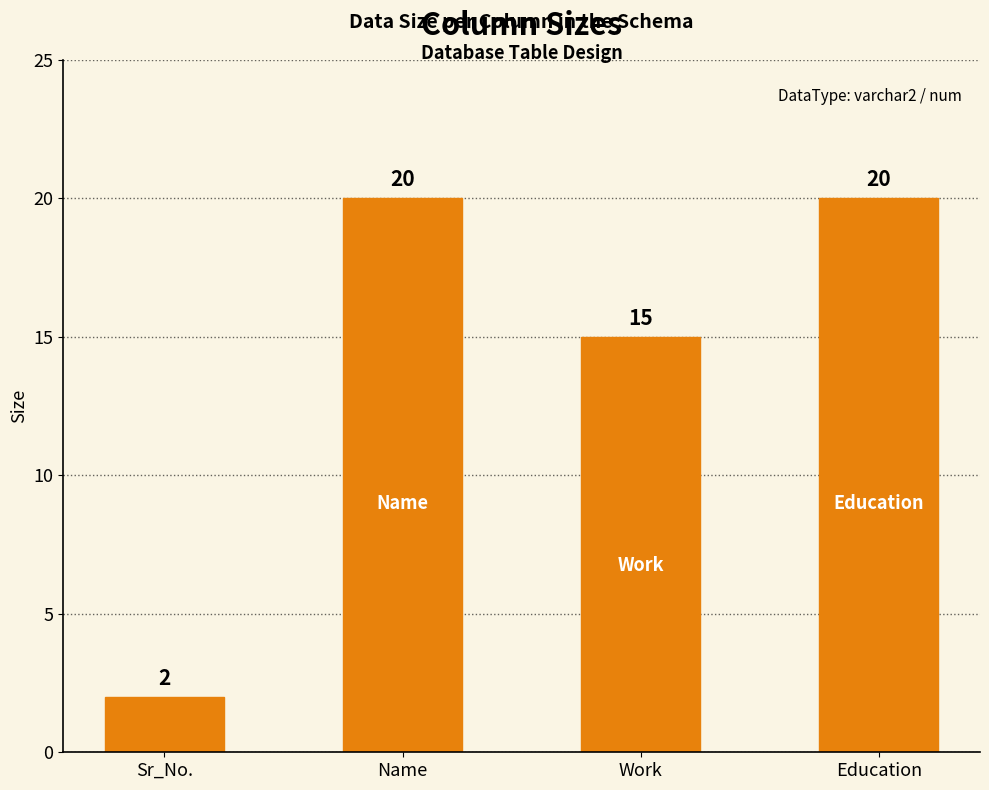

Which has a higher value, Sr_No. or Education?

Education